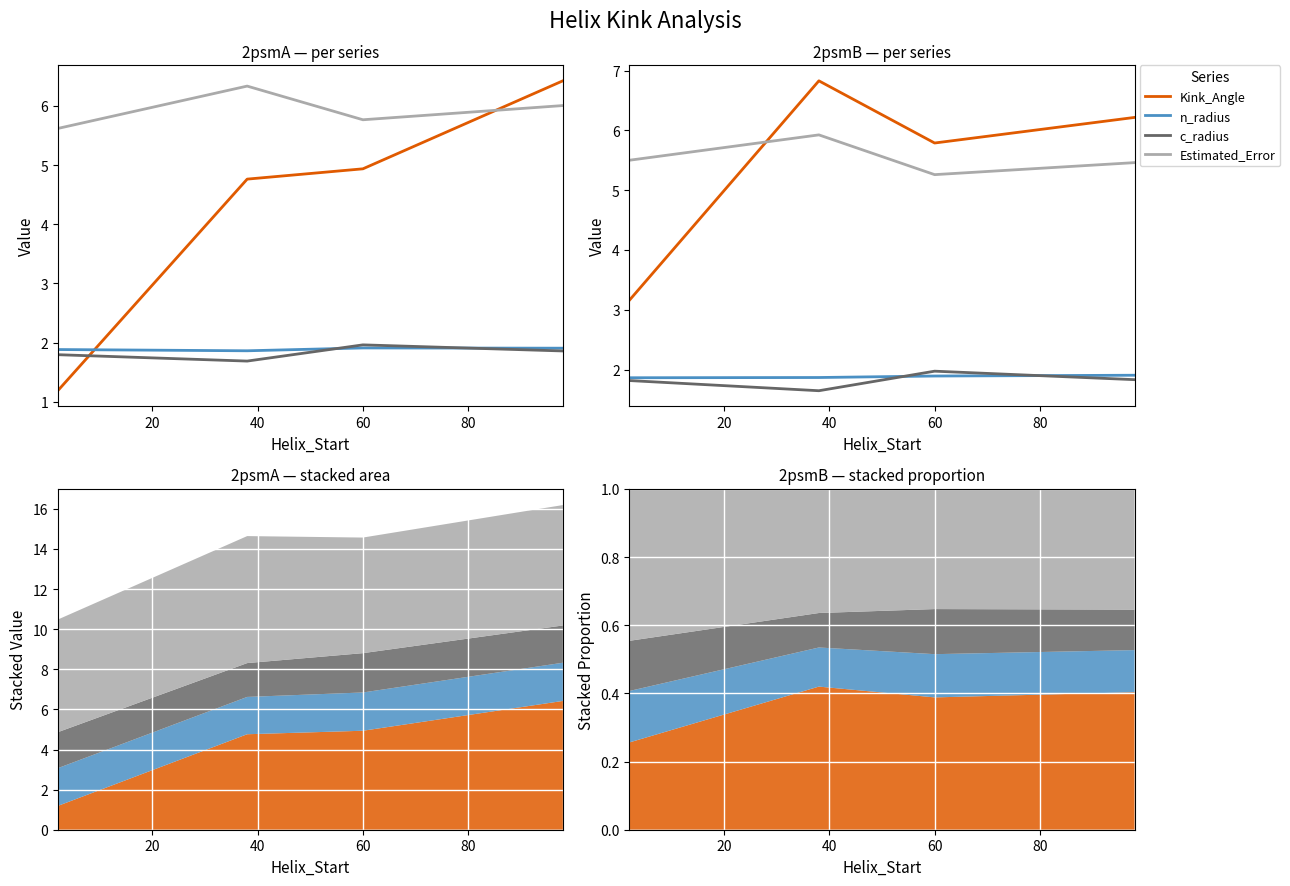

What is the highest value of the Kink_Angle series?

6.8